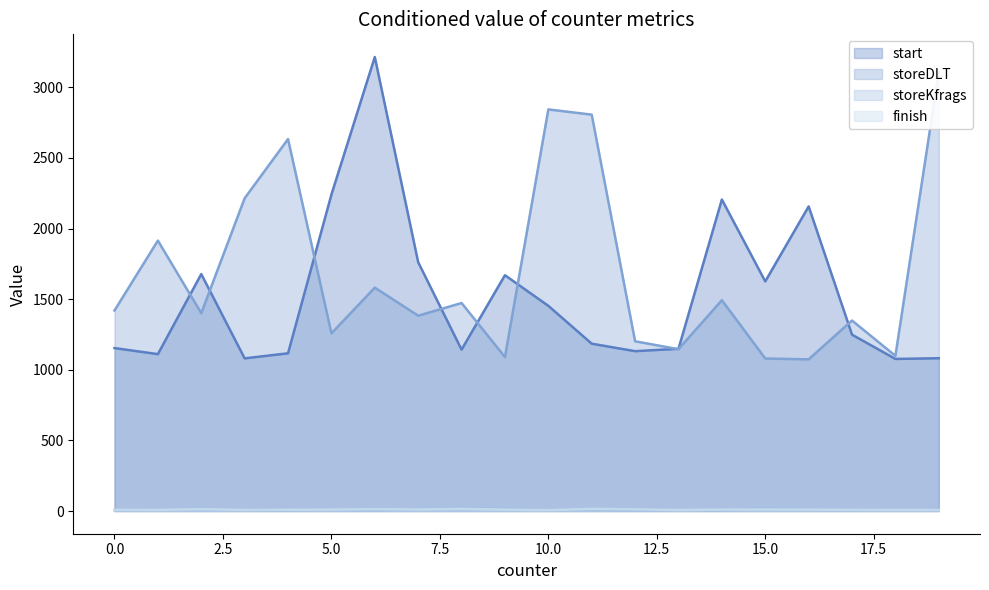

What is the total value across all series at 0?

2588